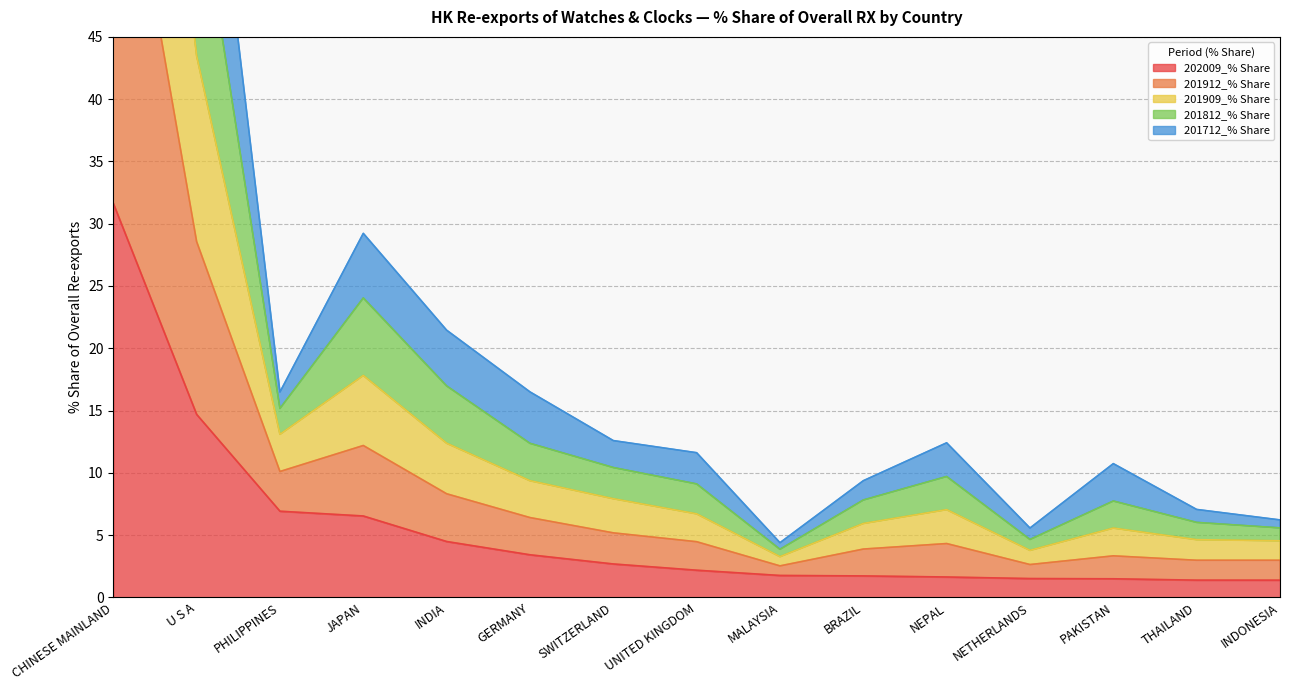

Is the value of 202009_% Share at THAILAND greater than the value of 201812_% Share at PAKISTAN?

No